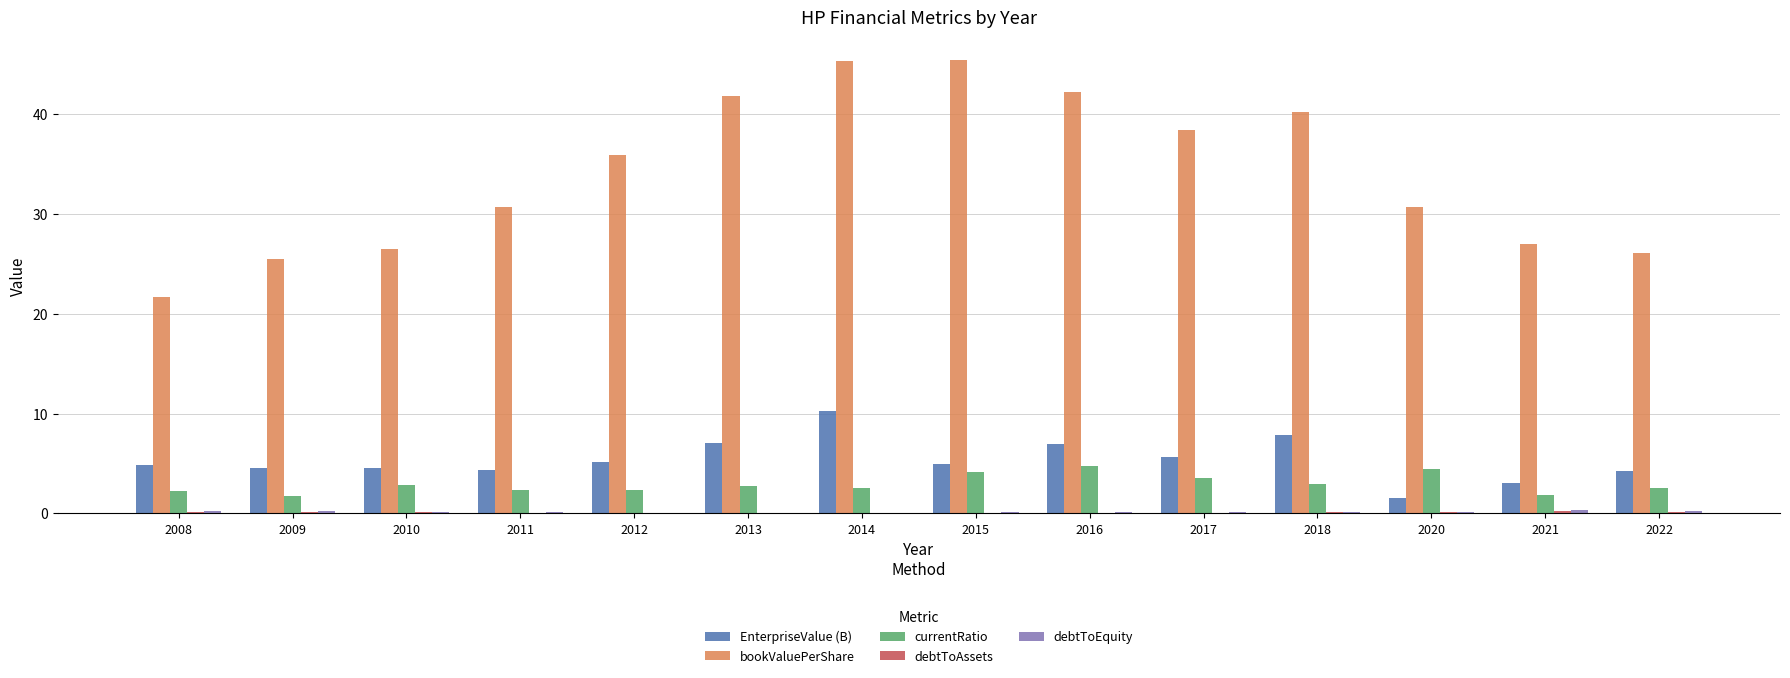

Which series has the largest total across all categories?

bookValuePerShare